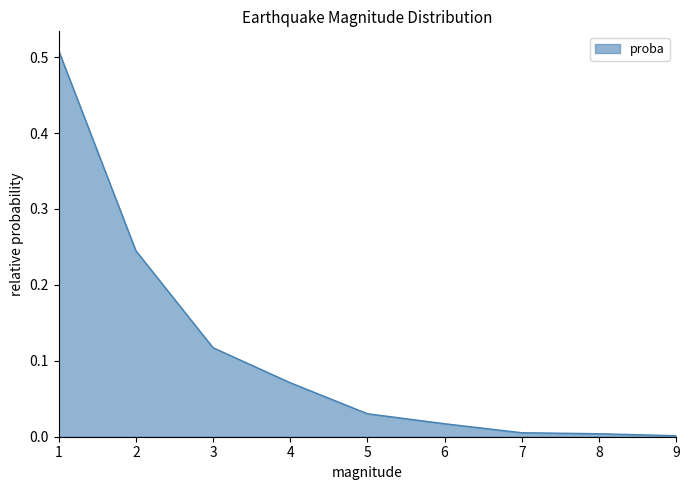

Which has a higher value, 5 or 3?

3